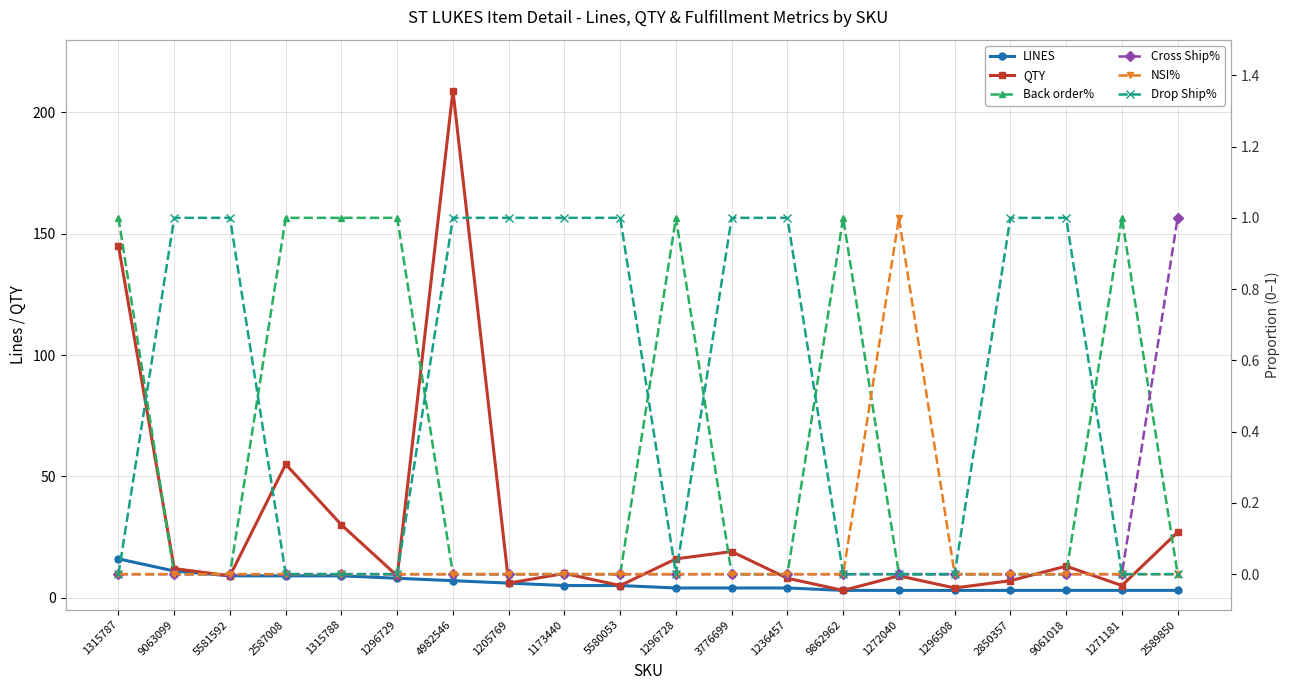

Which category has the highest value in the LINES series?

1315787